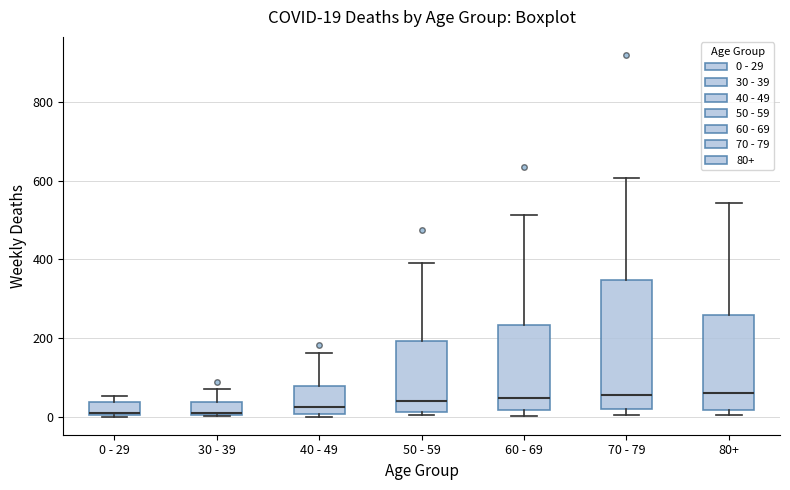

Which box is the tallest, from its lower edge to its upper edge?

70 - 79